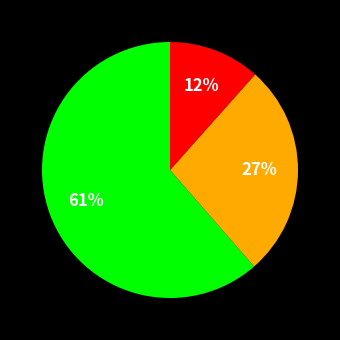

How many segments does this pie chart have?

3